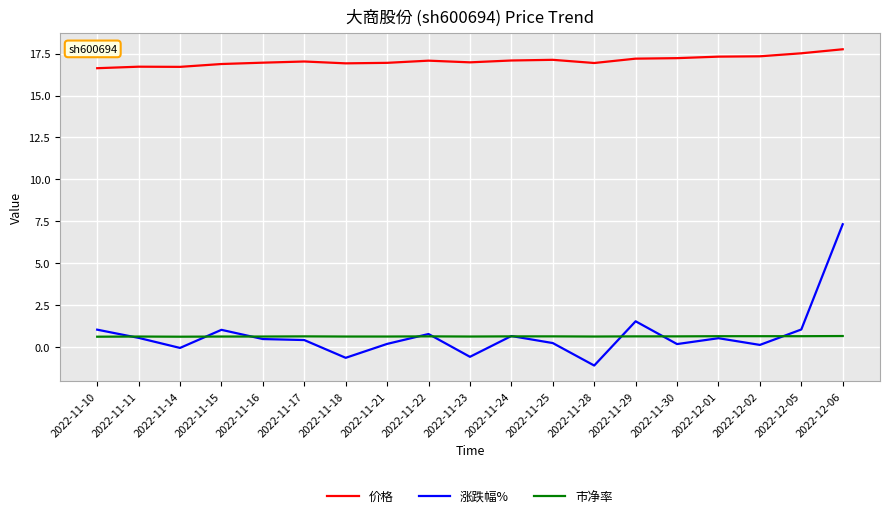

True or false: 市净率 has more than 0 interior local peaks.

True